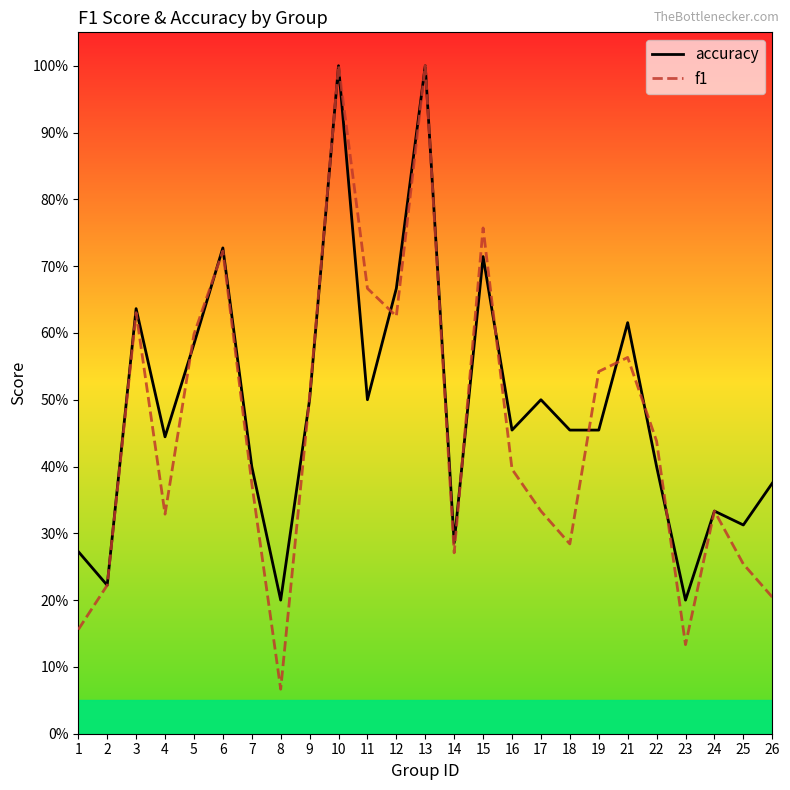

Reading left to right, list all the values displayed in this chart.

accuracy: 1=0.3	2=0.2	3=0.6	4=0.4	5=0.6	6=0.7	7=0.4	8=0.2	9=0.5	10=1.0	11=0.5	12=0.7	13=1.0	14=0.3	15=0.7	16=0.5	17=0.5	18=0.5	19=0.5	21=0.6	22=0.4	23=0.2	24=0.3	25=0.3	26=0.4
f1: 1=0.2	2=0.2	3=0.6	4=0.3	5=0.6	6=0.7	7=0.4	8=0.1	9=0.5	10=1.0	11=0.7	12=0.6	13=1.0	14=0.3	15=0.8	16=0.4	17=0.3	18=0.3	19=0.5	21=0.6	22=0.4	23=0.1	24=0.3	25=0.3	26=0.2